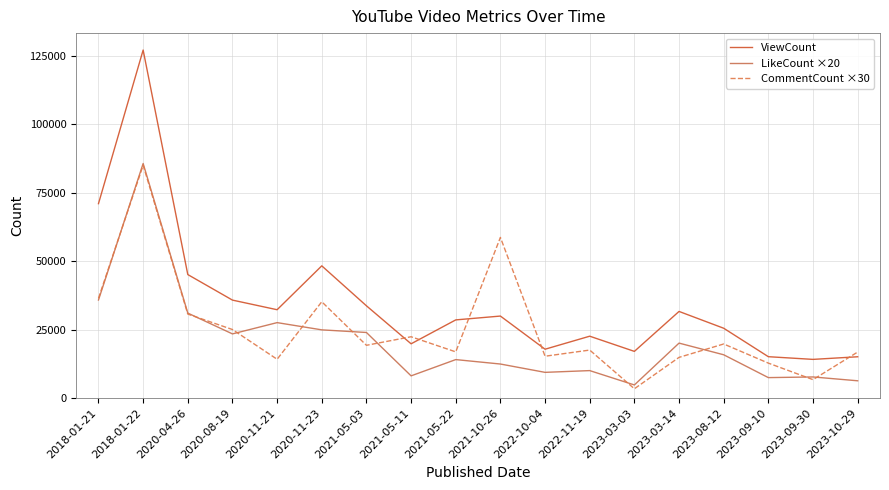

How many categories are shown in the chart?

18